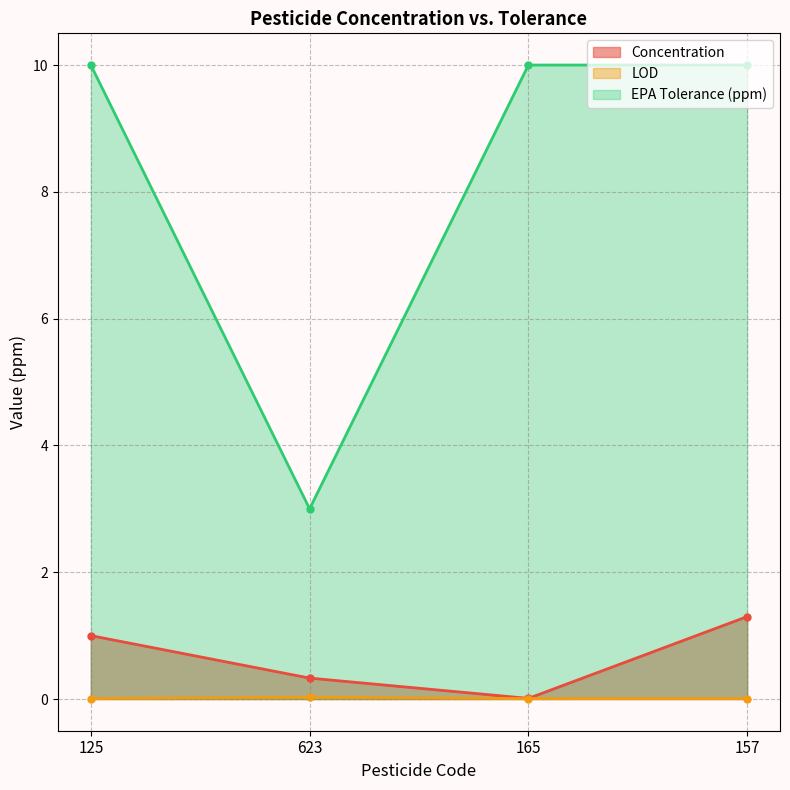

True or false: LOD and EPA Tolerance (ppm) cross at least once.

False